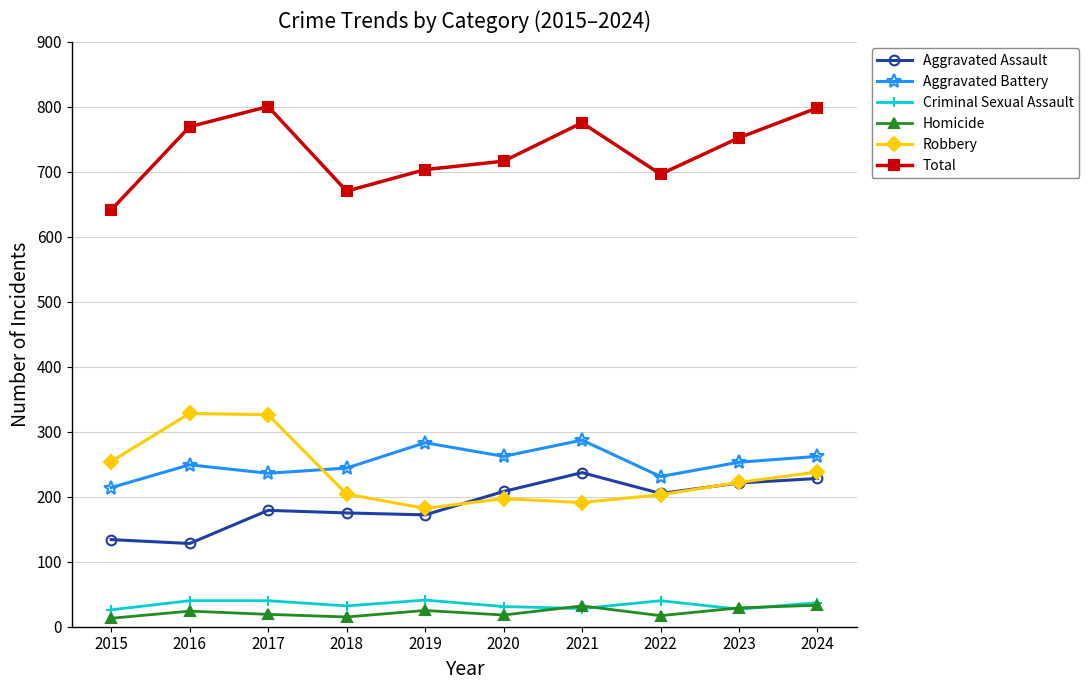

What is the value of the Total point at the 10th from the left?

798